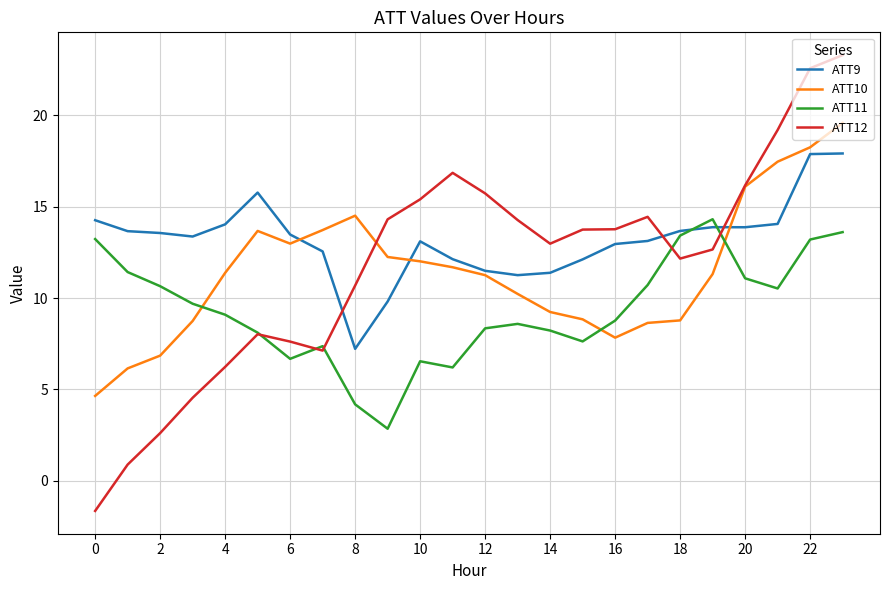

True or false: ATT11 and ATT10 cross at least once.

True